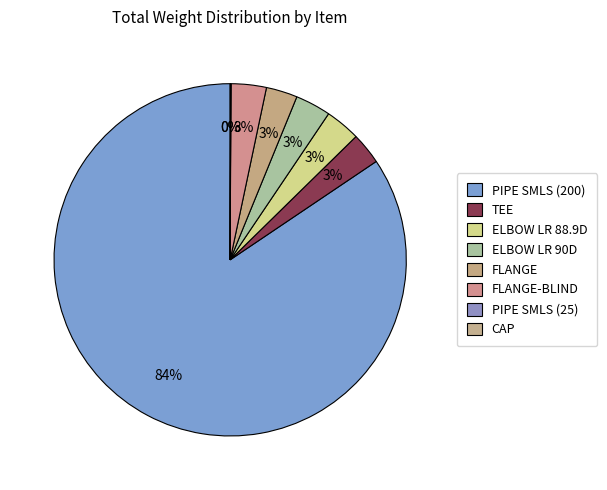

To the nearest percent, what portion does FLANGE represent?

3%